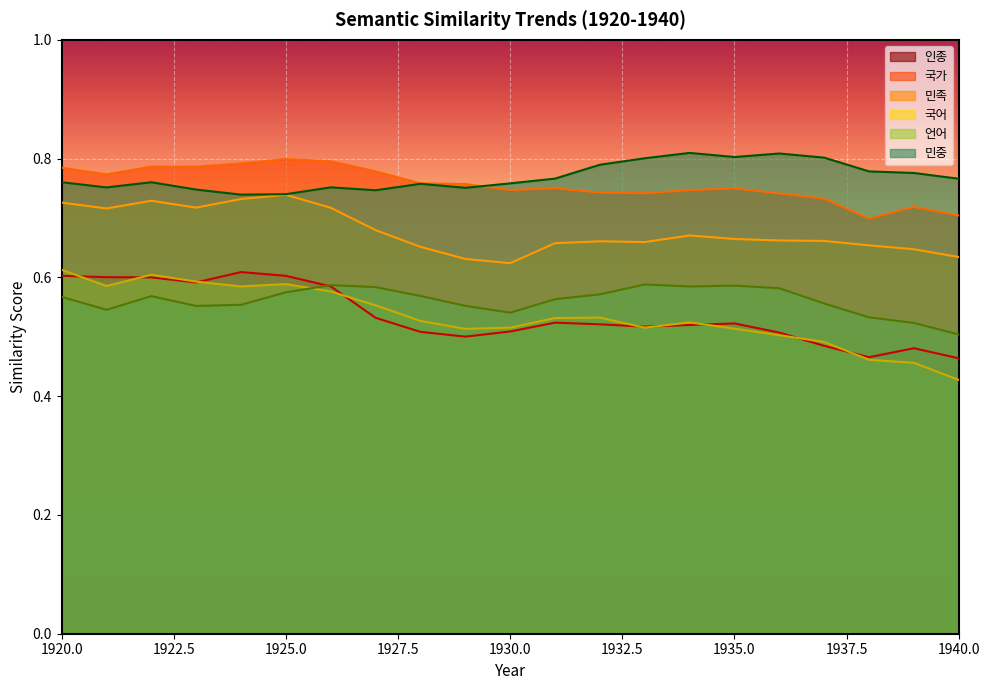

Reading left to right, what are all the values shown in this chart?

인종: 1920=0.6	1921=0.6	1922=0.6	1923=0.6	1924=0.6	1925=0.6	1926=0.6	1927=0.5	1928=0.5	1929=0.5	1930=0.5	1931=0.5	1932=0.5	1933=0.5	1934=0.5	1935=0.5	1936=0.5	1937=0.5	1938=0.5	1939=0.5	1940=0.5
국가: 1920=0.8	1921=0.8	1922=0.8	1923=0.8	1924=0.8	1925=0.8	1926=0.8	1927=0.8	1928=0.8	1929=0.8	1930=0.7	1931=0.7	1932=0.7	1933=0.7	1934=0.7	1935=0.7	1936=0.7	1937=0.7	1938=0.7	1939=0.7	1940=0.7
민족: 1920=0.7	1921=0.7	1922=0.7	1923=0.7	1924=0.7	1925=0.7	1926=0.7	1927=0.7	1928=0.7	1929=0.6	1930=0.6	1931=0.7	1932=0.7	1933=0.7	1934=0.7	1935=0.7	1936=0.7	1937=0.7	1938=0.7	1939=0.6	1940=0.6
국어: 1920=0.6	1921=0.6	1922=0.6	1923=0.6	1924=0.6	1925=0.6	1926=0.6	1927=0.6	1928=0.5	1929=0.5	1930=0.5	1931=0.5	1932=0.5	1933=0.5	1934=0.5	1935=0.5	1936=0.5	1937=0.5	1938=0.5	1939=0.5	1940=0.4
언어: 1920=0.6	1921=0.5	1922=0.6	1923=0.6	1924=0.6	1925=0.6	1926=0.6	1927=0.6	1928=0.6	1929=0.6	1930=0.5	1931=0.6	1932=0.6	1933=0.6	1934=0.6	1935=0.6	1936=0.6	1937=0.6	1938=0.5	1939=0.5	1940=0.5
민중: 1920=0.8	1921=0.8	1922=0.8	1923=0.7	1924=0.7	1925=0.7	1926=0.8	1927=0.7	1928=0.8	1929=0.8	1930=0.8	1931=0.8	1932=0.8	1933=0.8	1934=0.8	1935=0.8	1936=0.8	1937=0.8	1938=0.8	1939=0.8	1940=0.8